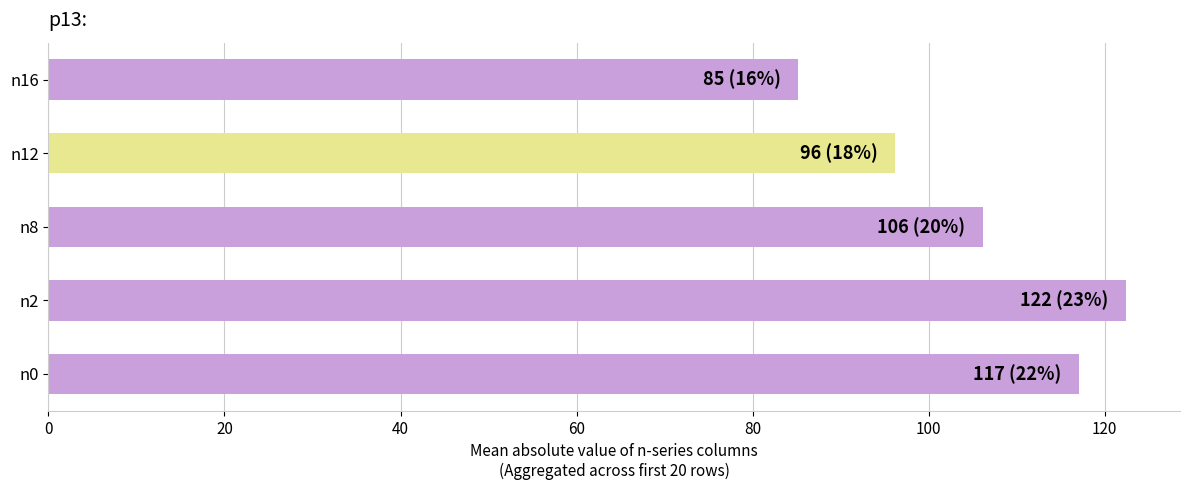

How many data points are less than 106?

2